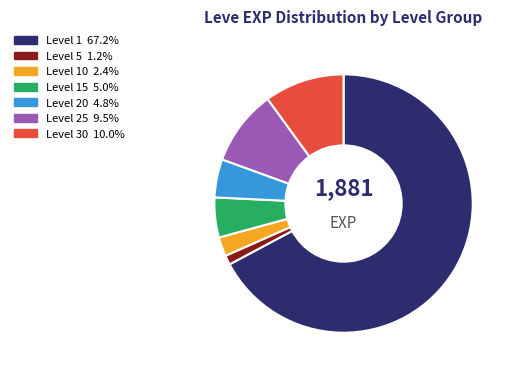

Count the number of slices in the pie.

7